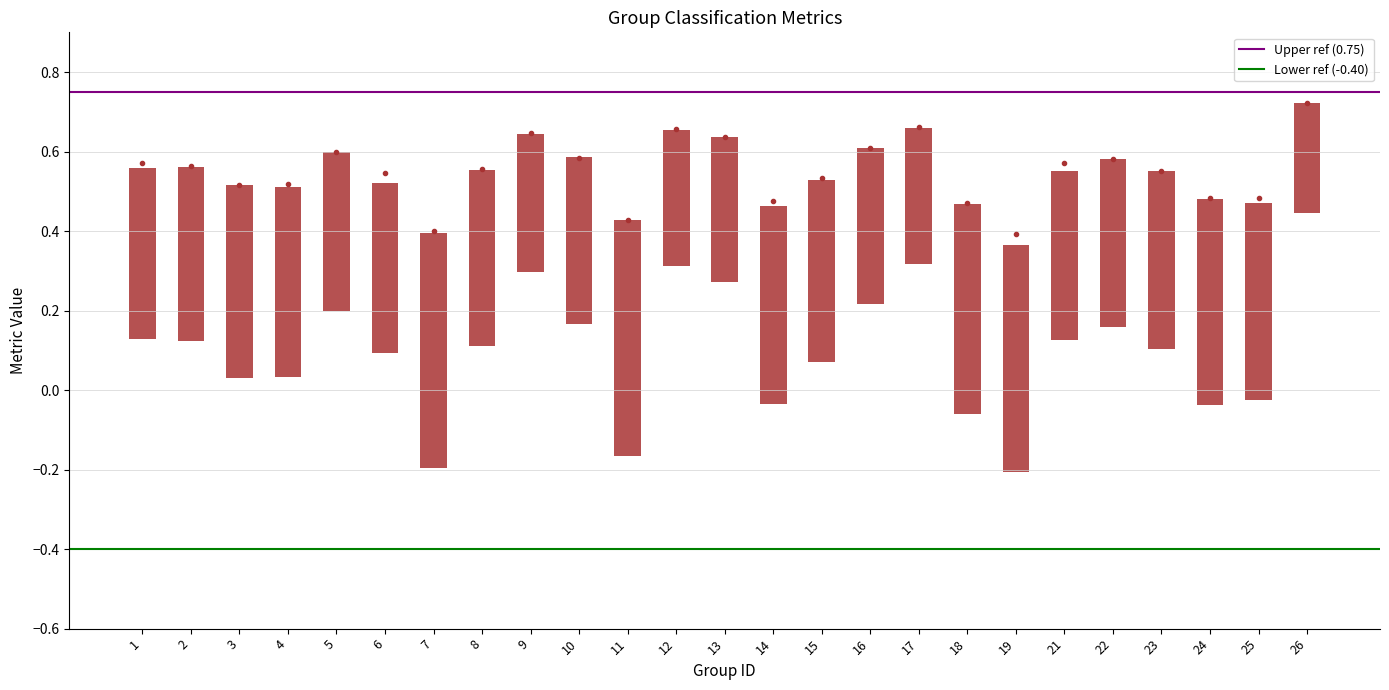

Which has a higher value, 2 or 1?

2